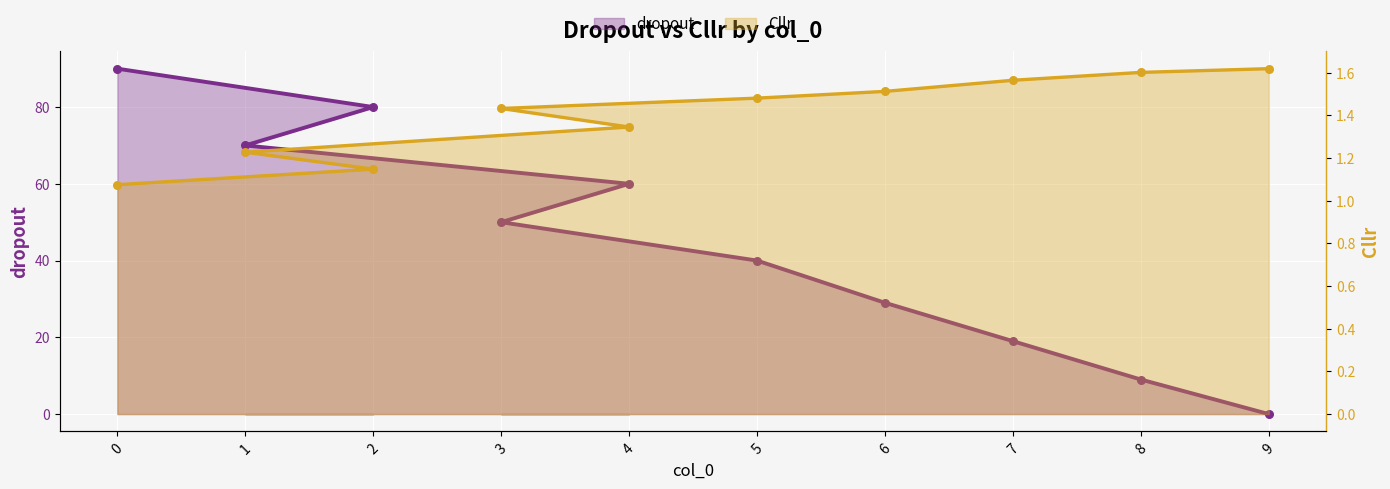

What are all the series names shown in the legend?

dropout, Cllr